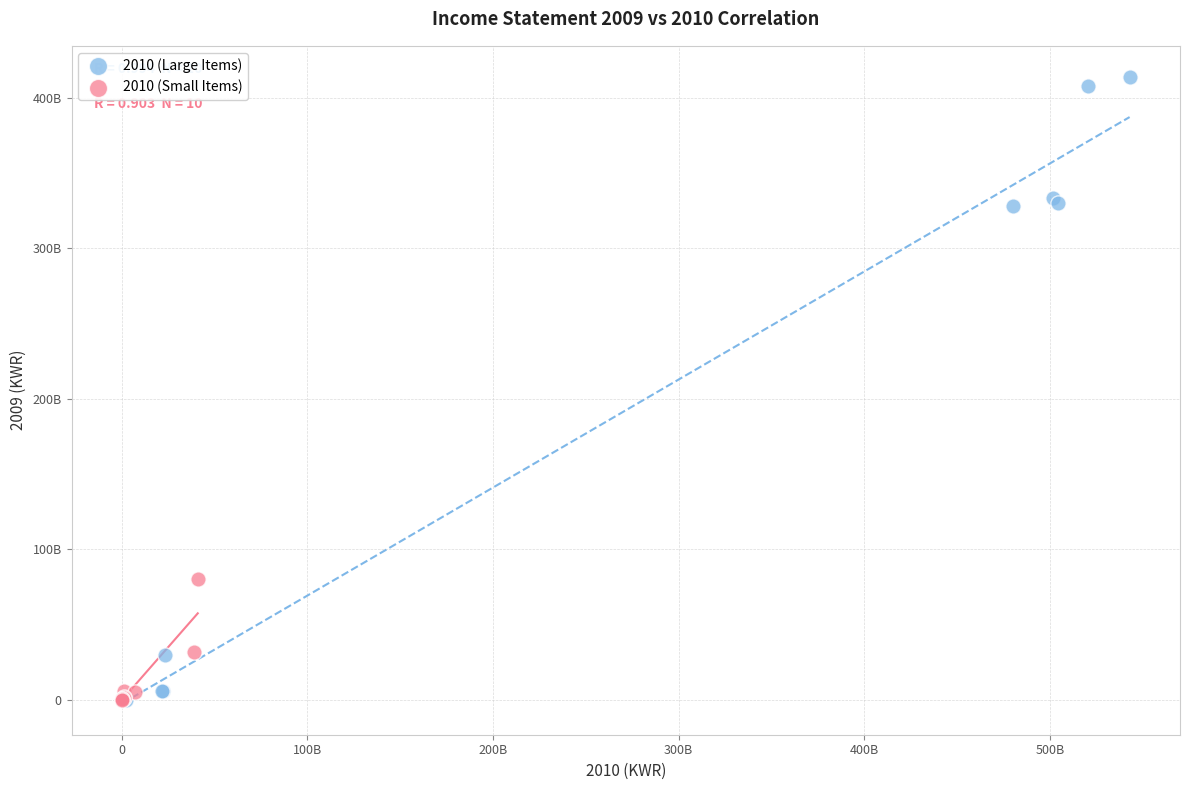

Which series reaches the maximum Y coordinate?

2010 (Large Items)